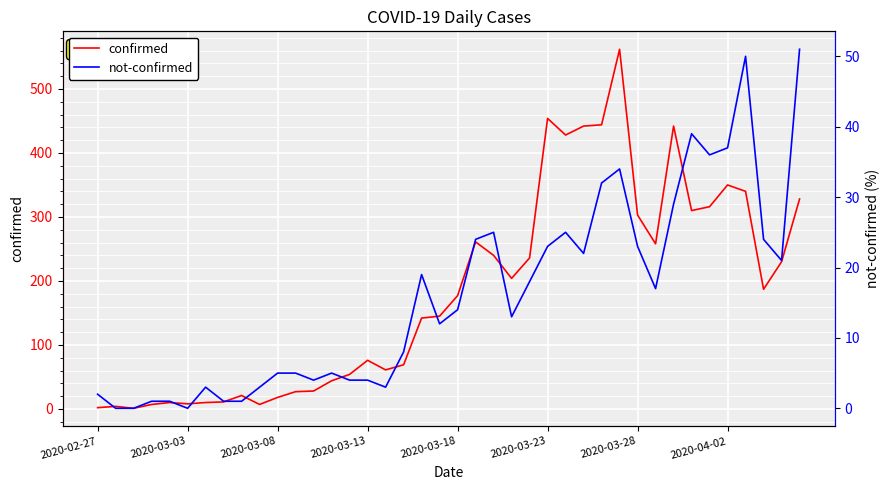

How many data points in not-confirmed are above 14?

19